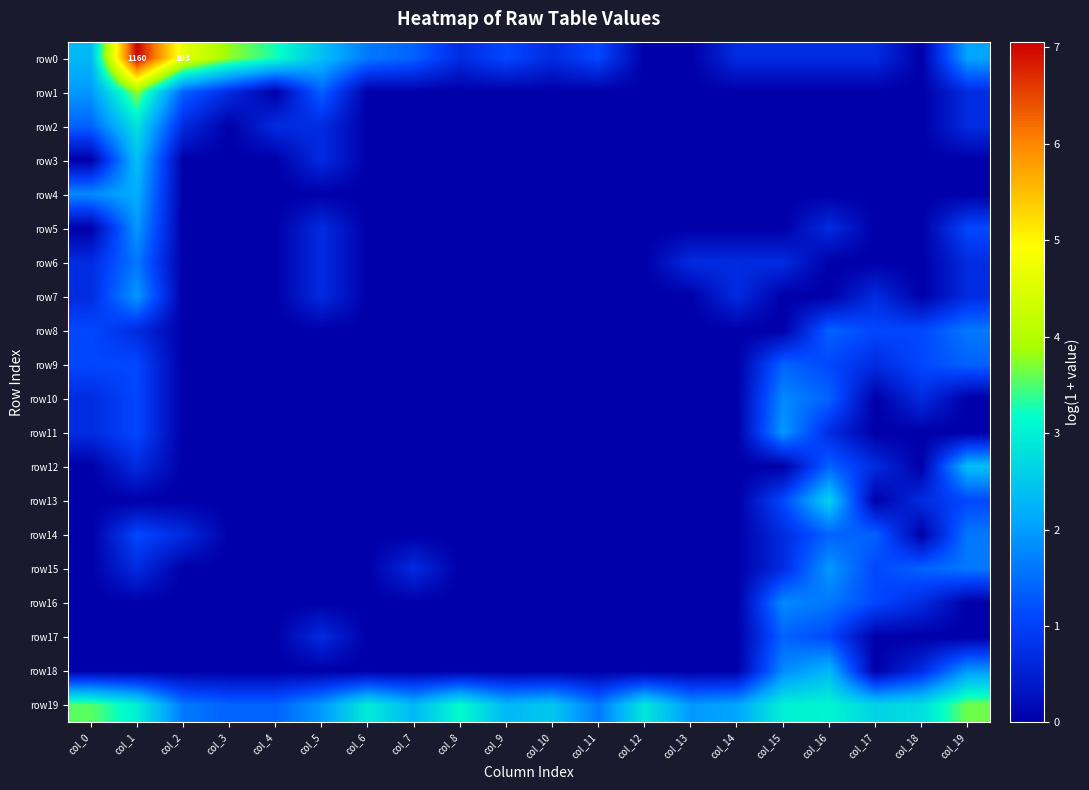

Is it true that row6 equals 1.1 at col_0?

False